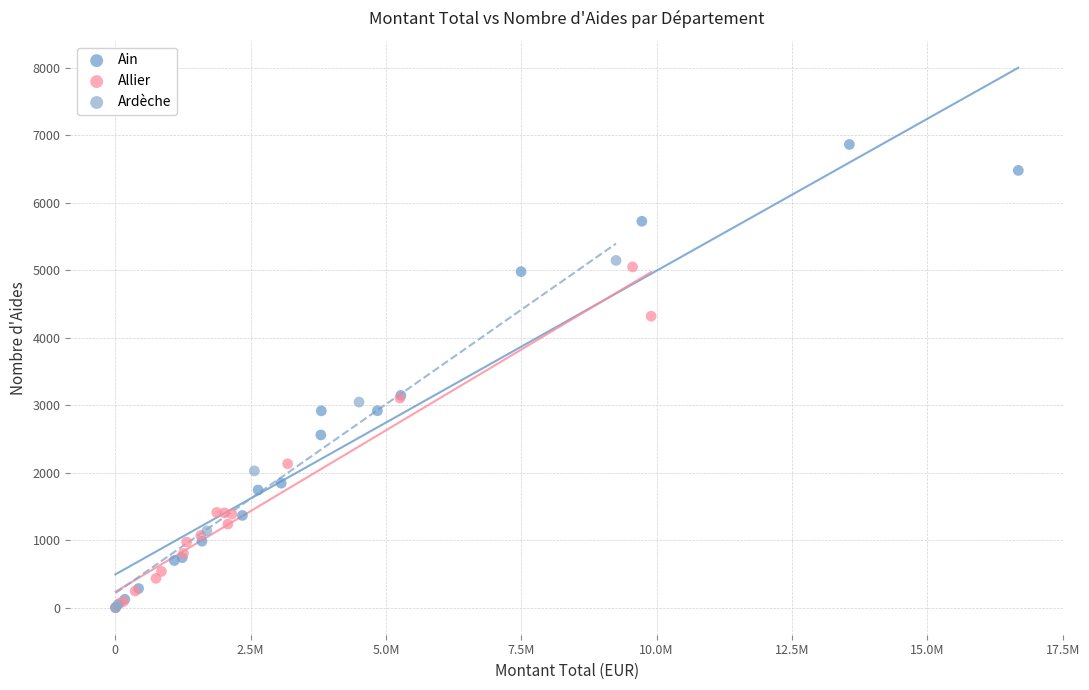

Which series reaches the maximum Y coordinate?

Ain